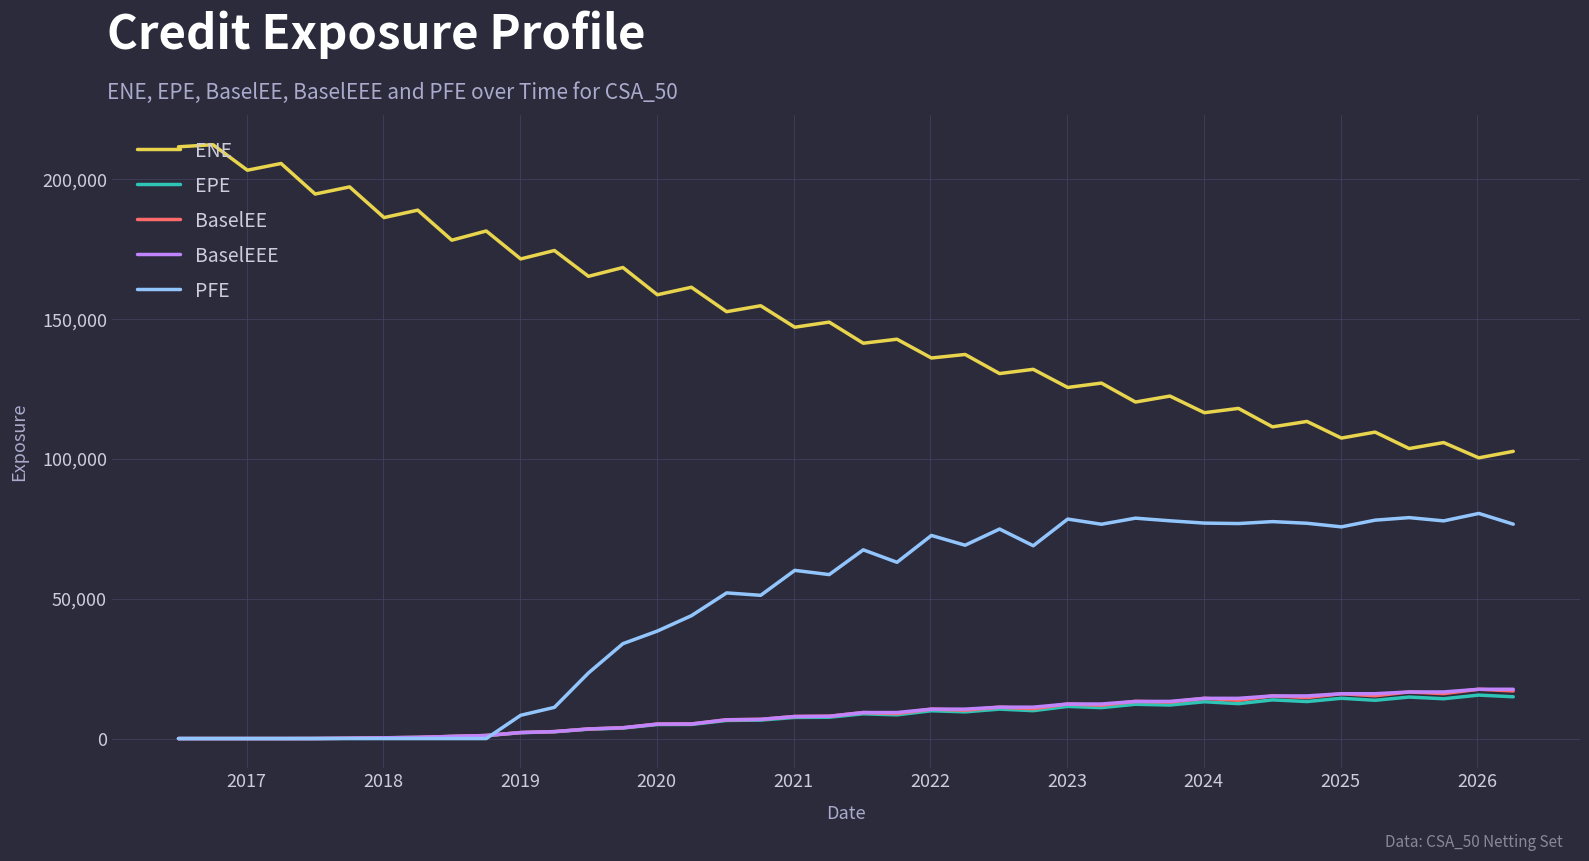

Which series has the widest spread of values?

ENE